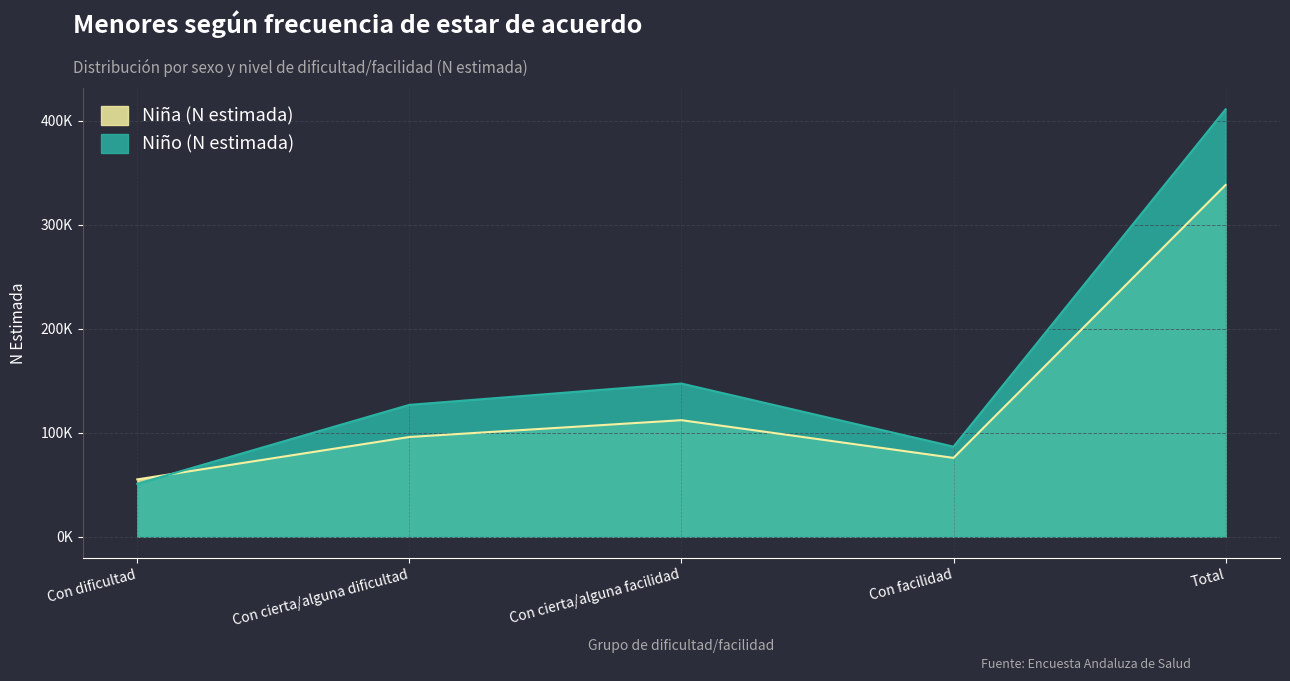

What is the label of the 3rd point from the left?

Con cierta/alguna facilidad